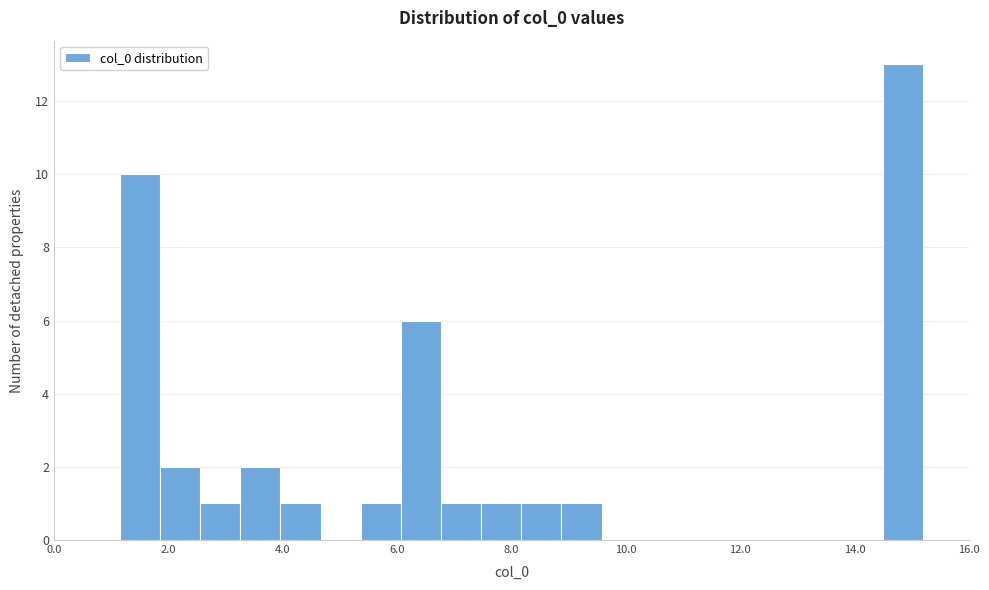

Read against the x-axis, roughly where is the centre of the tallest bar?

14.8